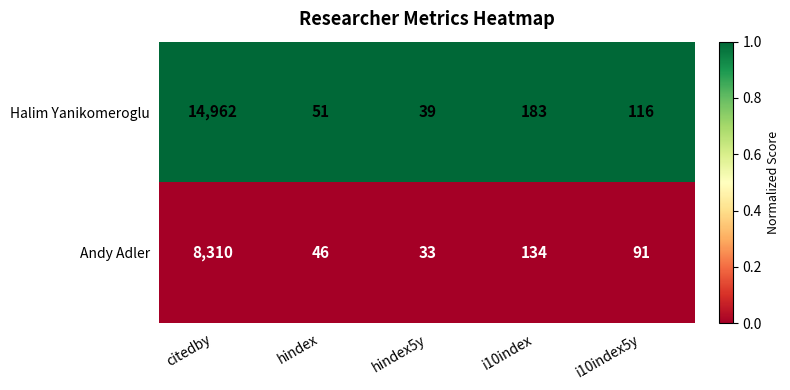

Reading right to left, transcribe all the data shown in this chart.

Halim Yanikomeroglu: i10index5y=116	i10index=183	hindex5y=39	hindex=51	citedby=14962
Andy Adler: i10index5y=91	i10index=134	hindex5y=33	hindex=46	citedby=8310